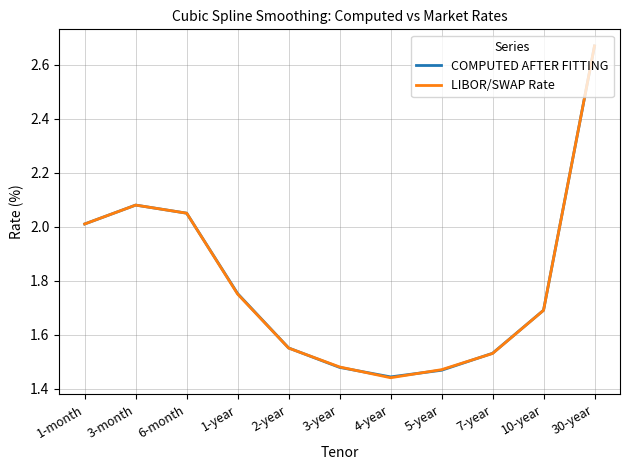

What position from the right is 3-year?

6